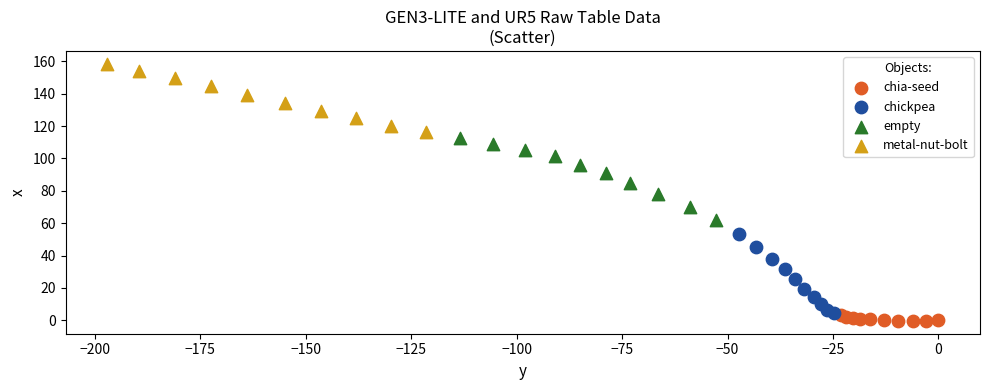

Which series reaches the maximum Y coordinate?

metal-nut-bolt